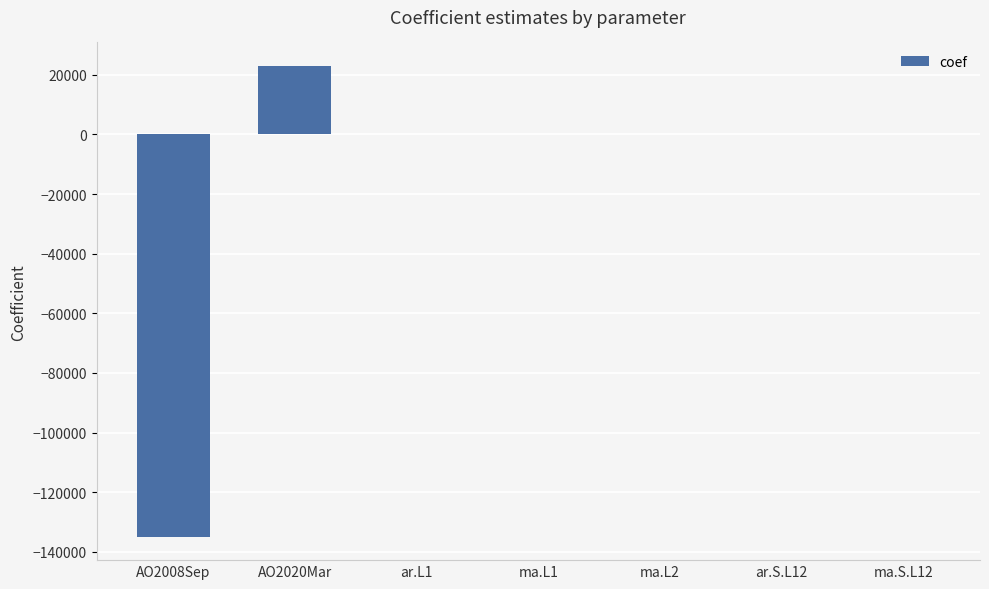

What is the greatest value displayed?

22960.0